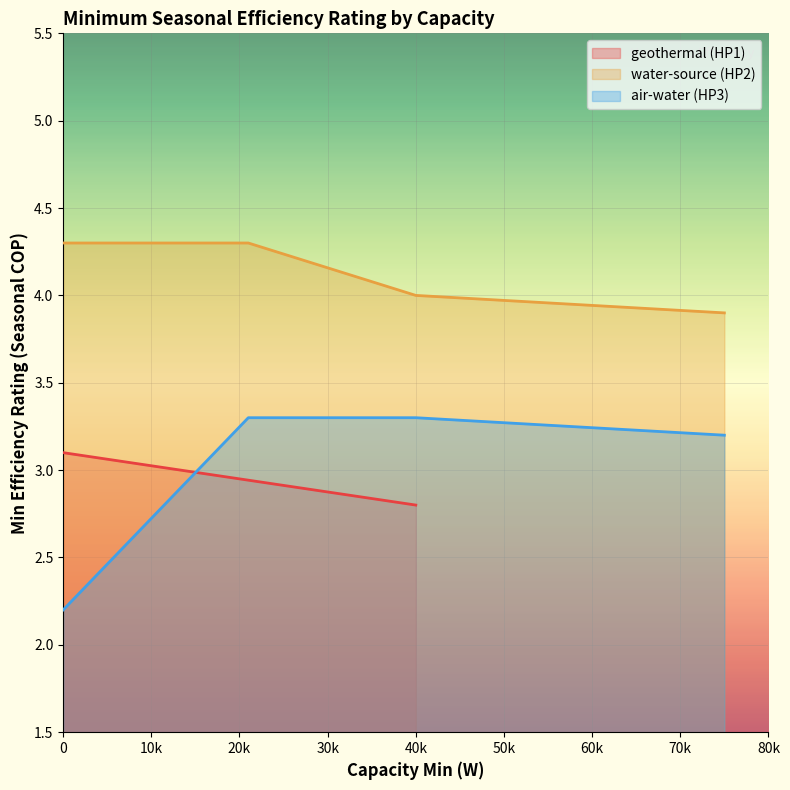

Is it true that air-water (HP3) equals 3.1 at 0?

False